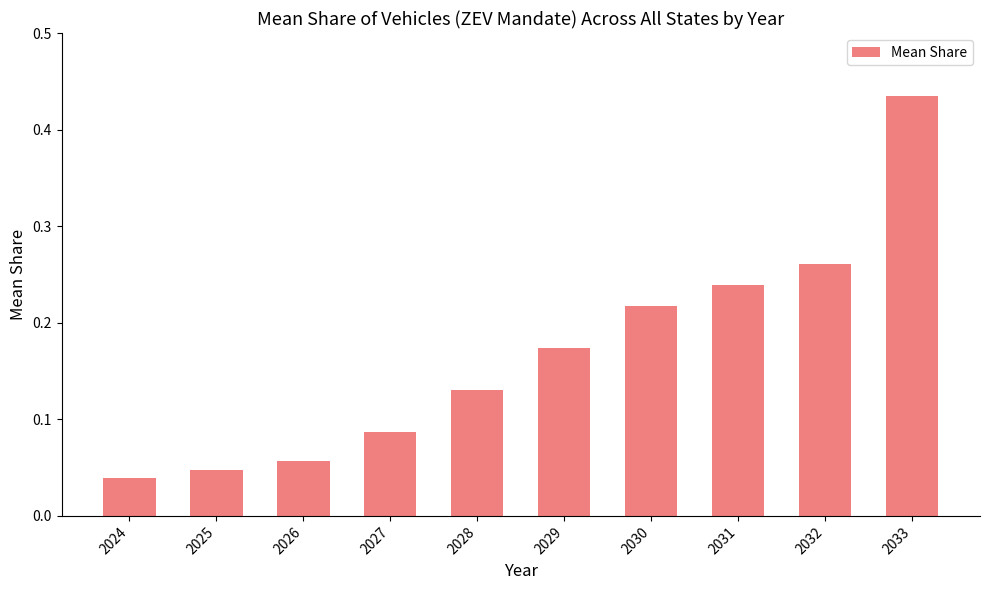

Which category has the lowest value across all series?

2024